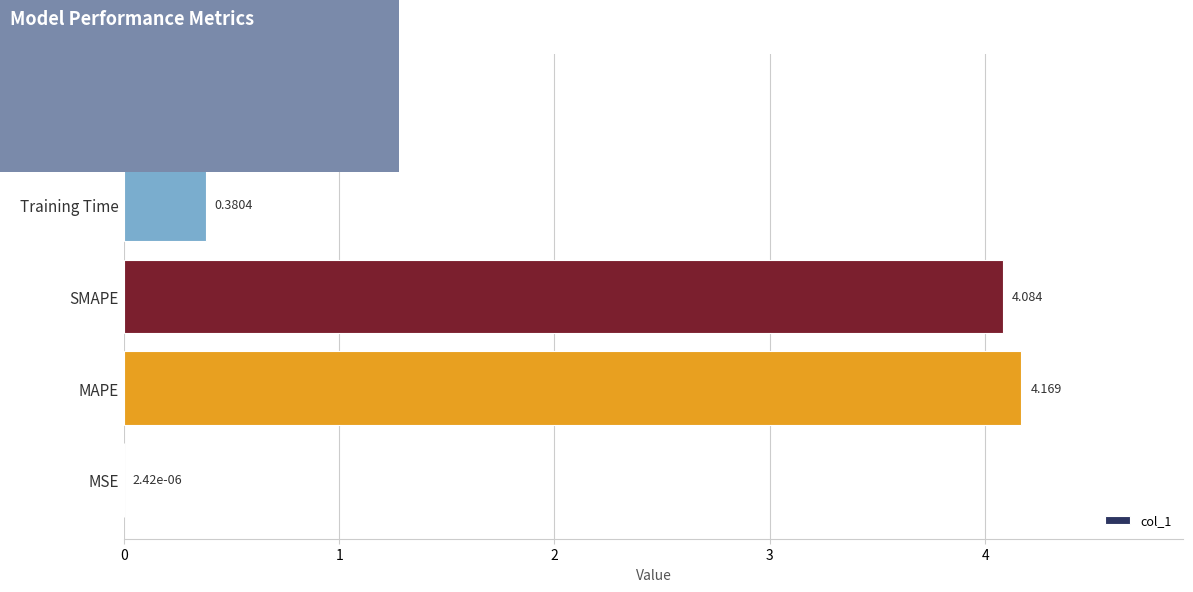

Between MAPE and Inference Time, which is larger?

MAPE